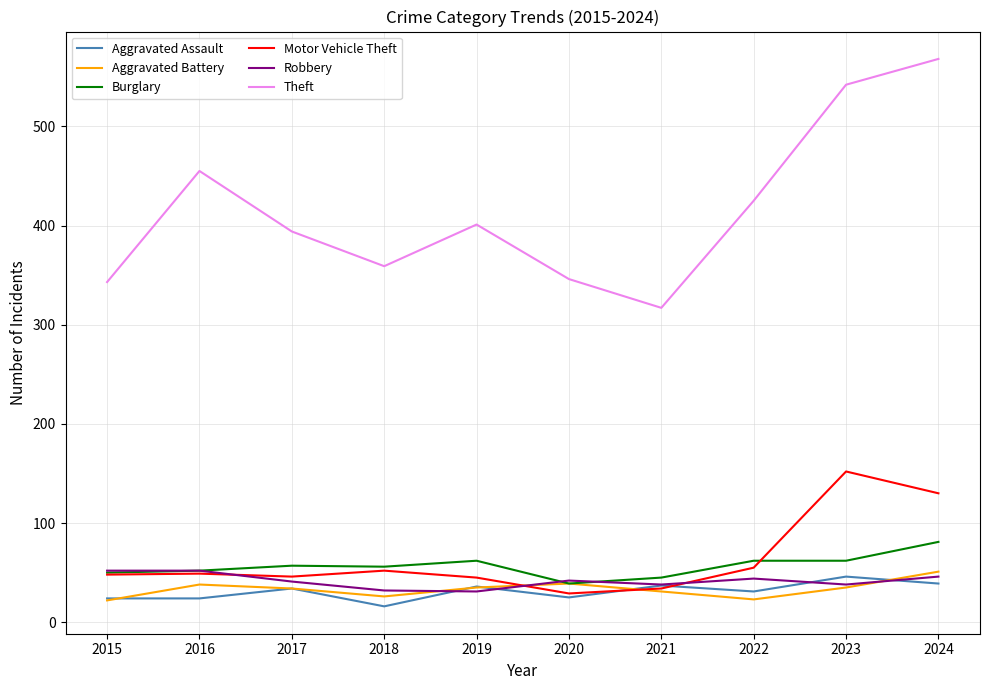

The Aggravated Battery series shows 62 at 2019. True or false?

False